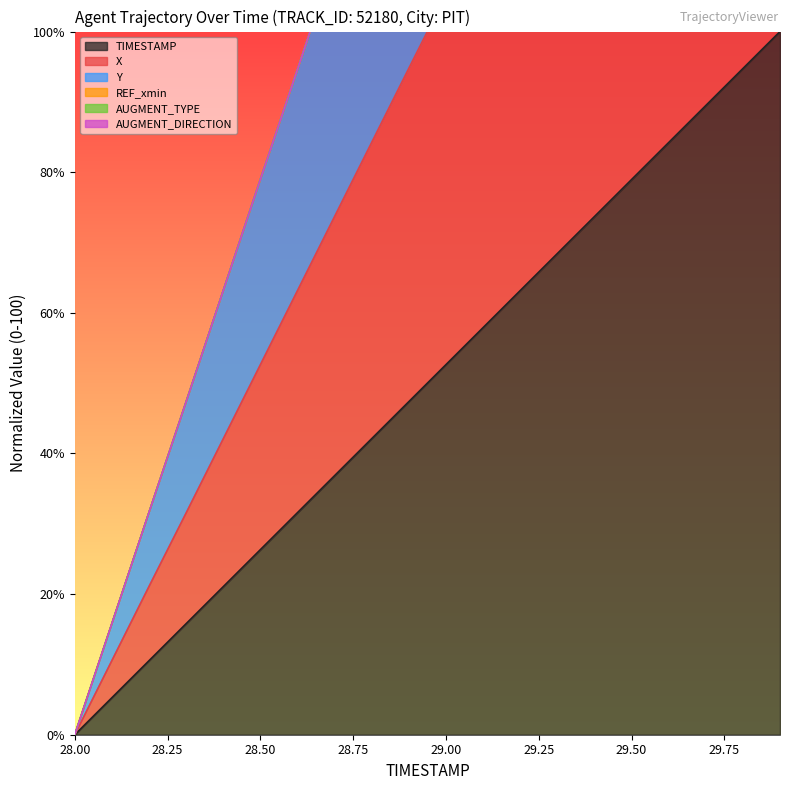

True or false: X and TIMESTAMP intersect in this chart.

False